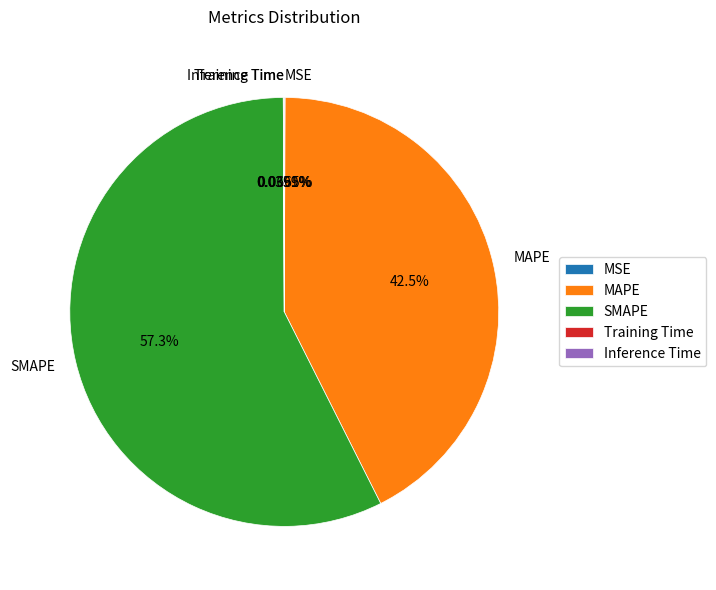

What is the majority slice?

SMAPE